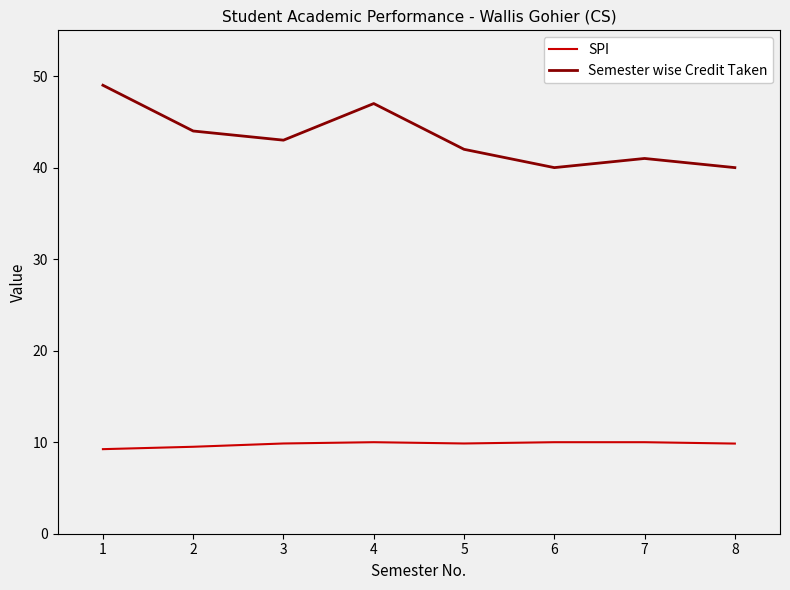

What are all the series names shown in the legend?

SPI, Semester wise Credit Taken